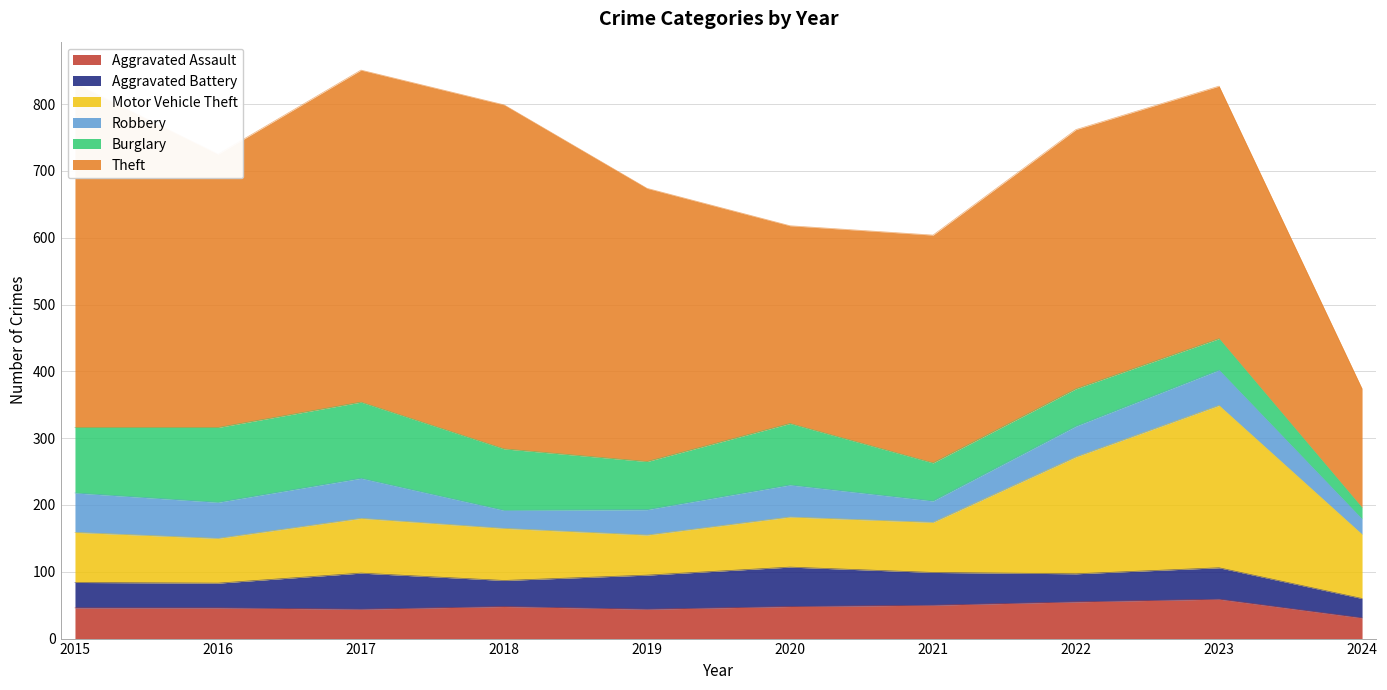

How many interior local peaks does the Burglary series have?

2